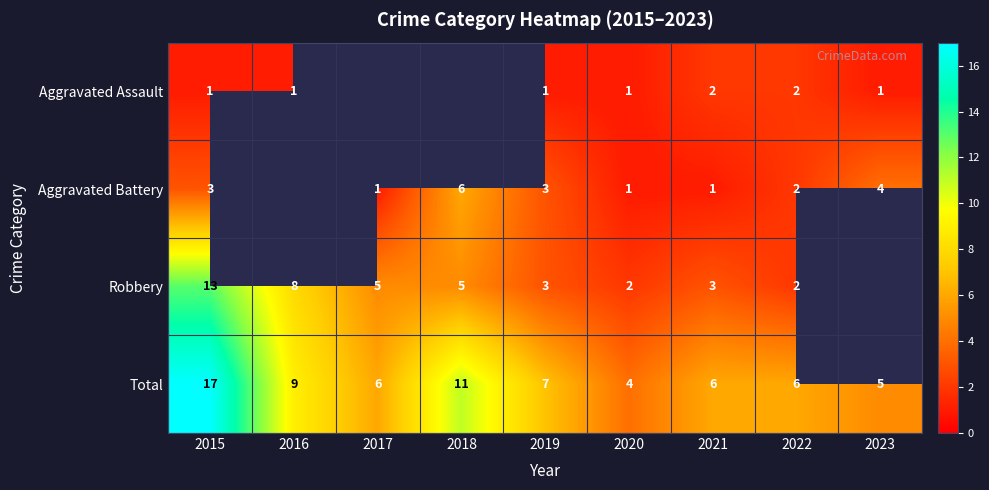

What is the difference between the highest and lowest values at 2020?

3